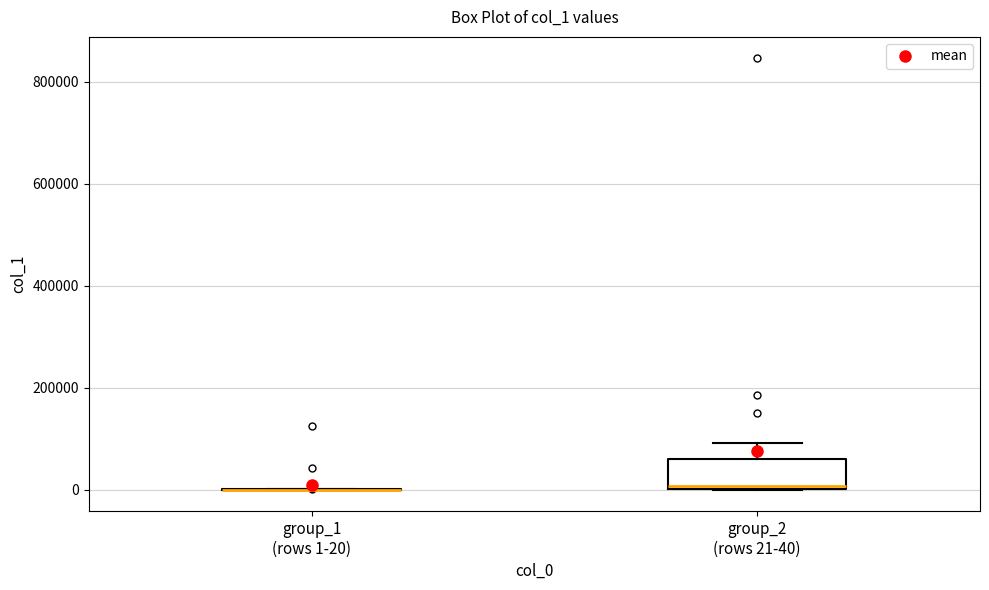

Which box is the tallest, from its lower edge to its upper edge?

group_2 (rows 21-40)